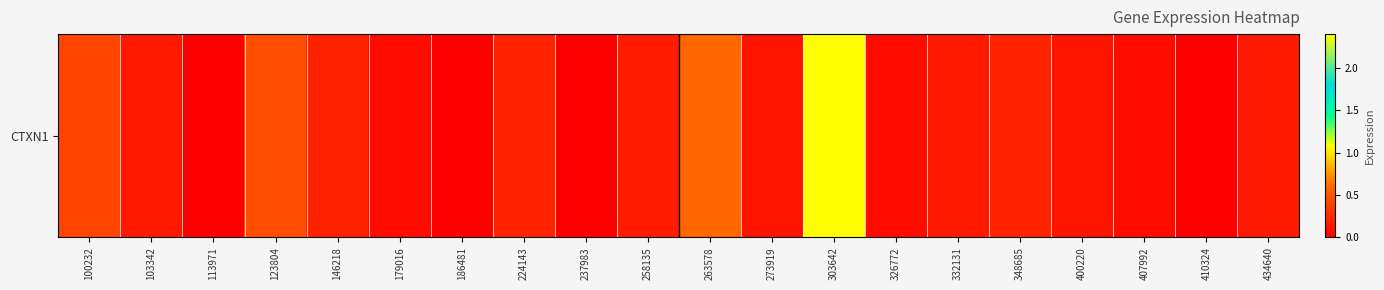

What is the change in value from 326772 to 434640?

+0.1